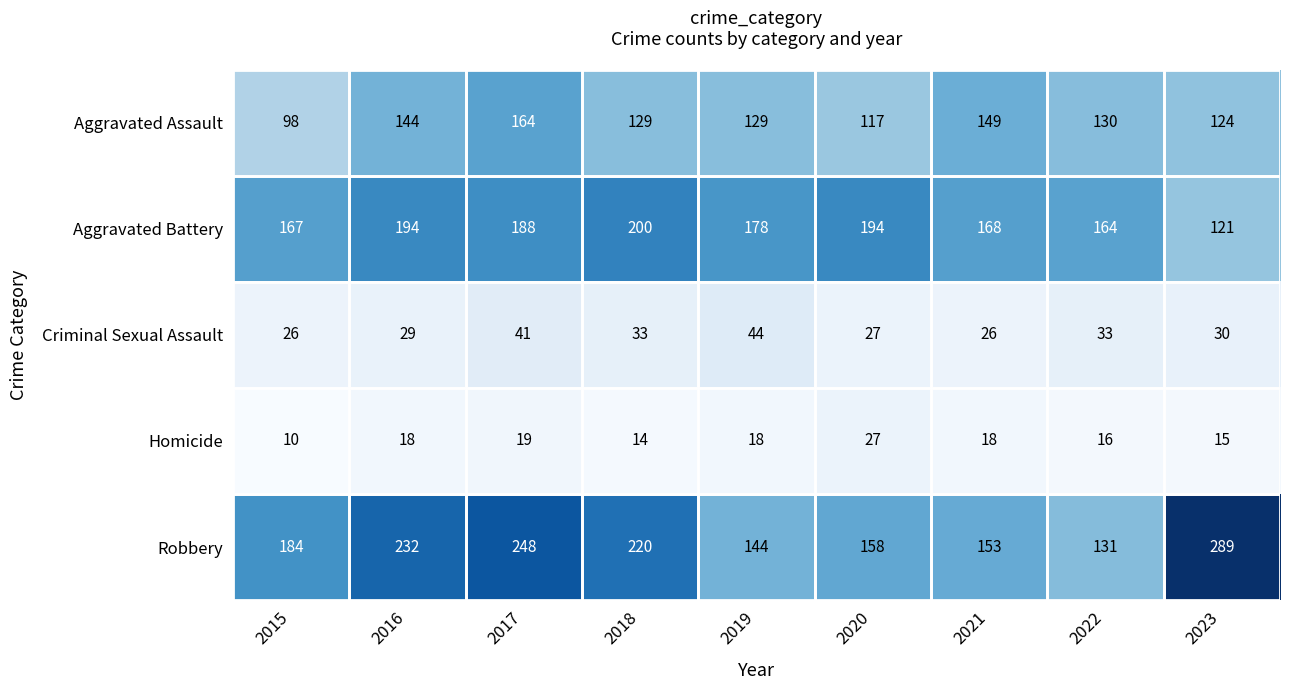

At which label does Criminal Sexual Assault reach its peak?

2019